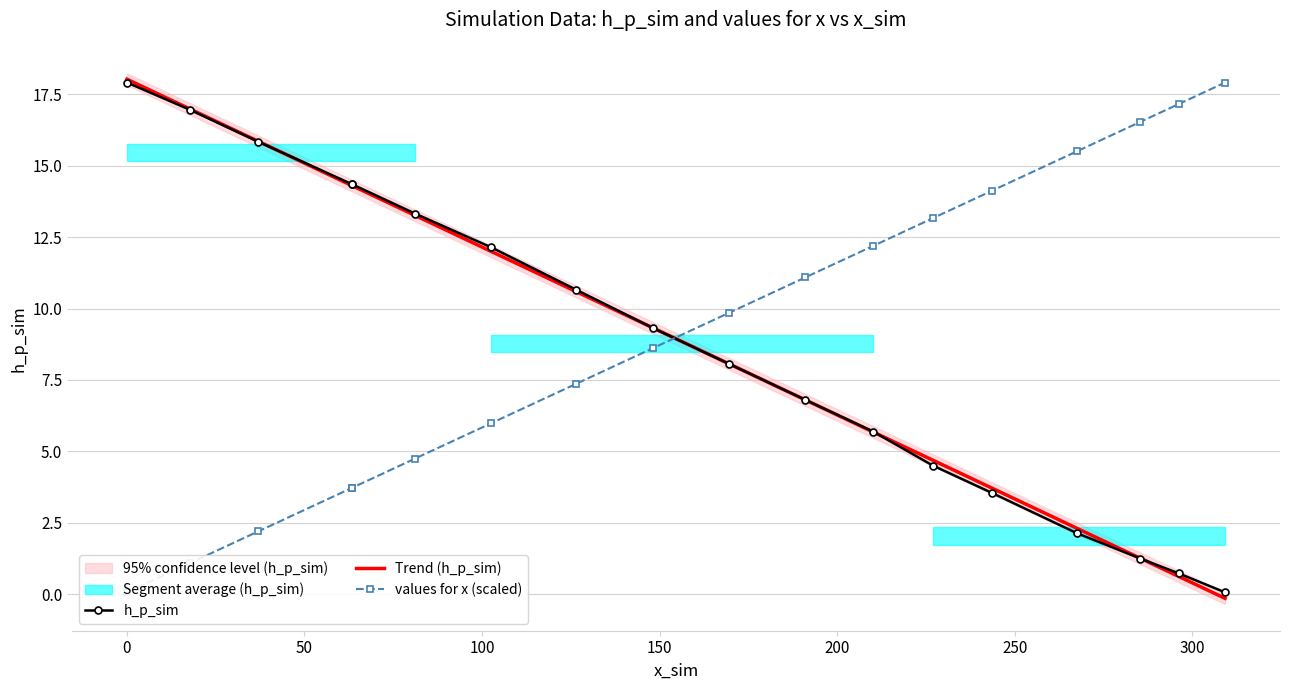

What is the maximum value for Trend (h_p_sim)?

18.0